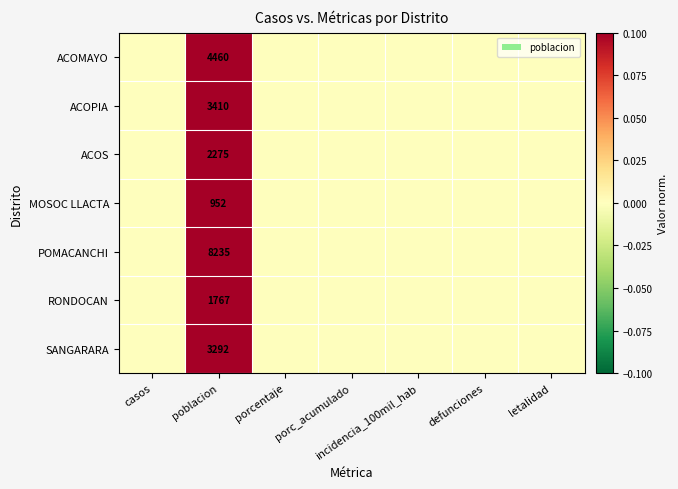

Which has a higher value, casos or porcentaje?

casos